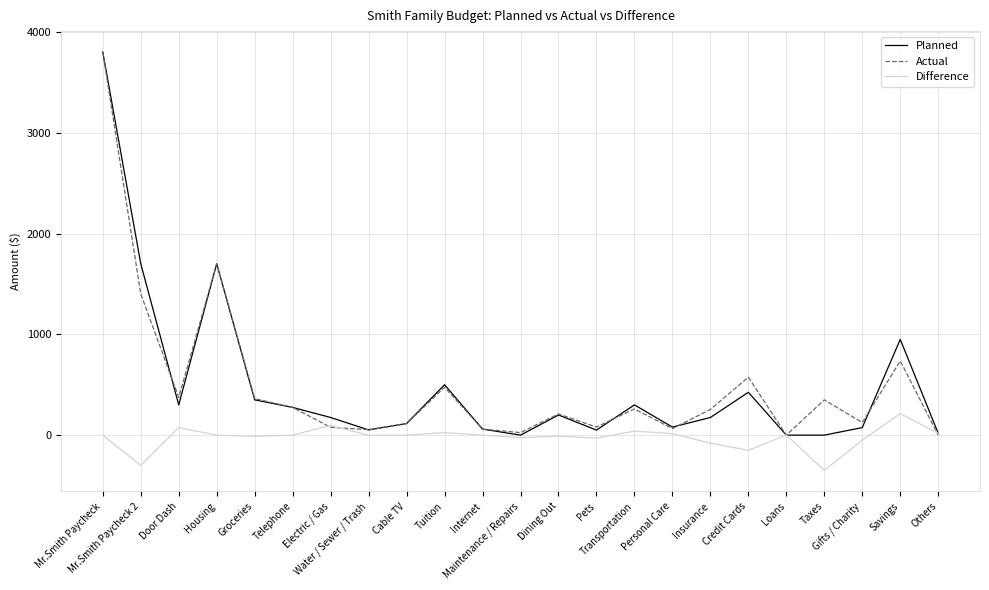

What is the smallest value displayed?

-350